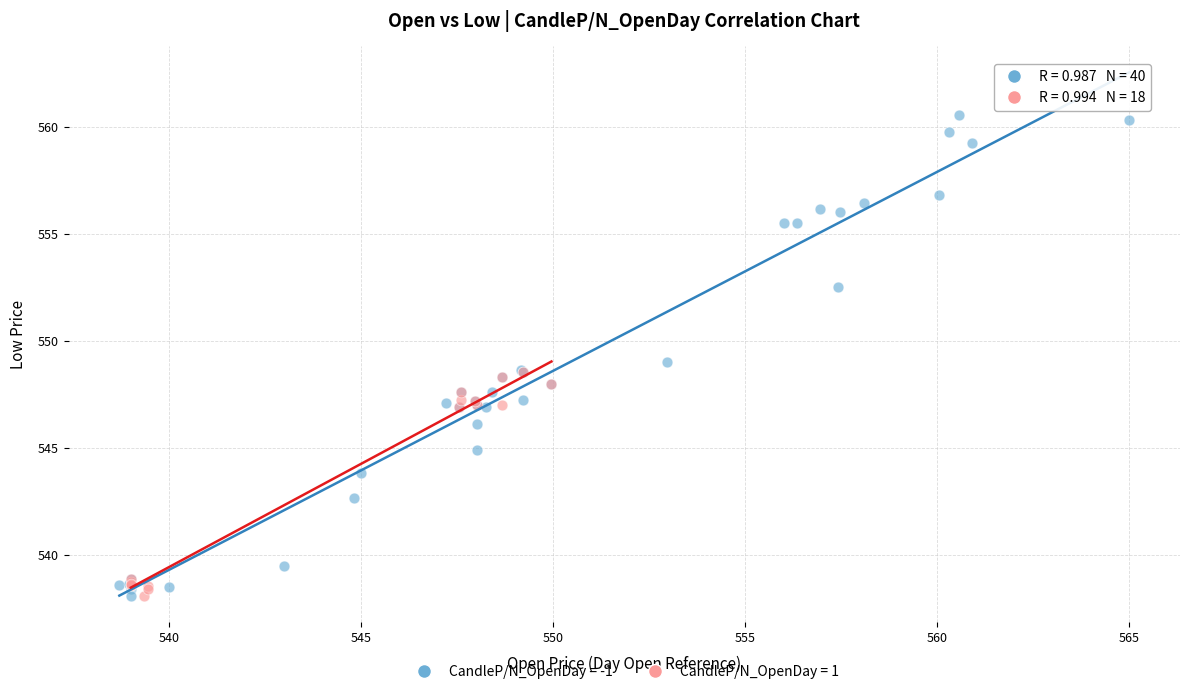

Which series contains the highest Y value?

CandleP/N_OpenDay = -1